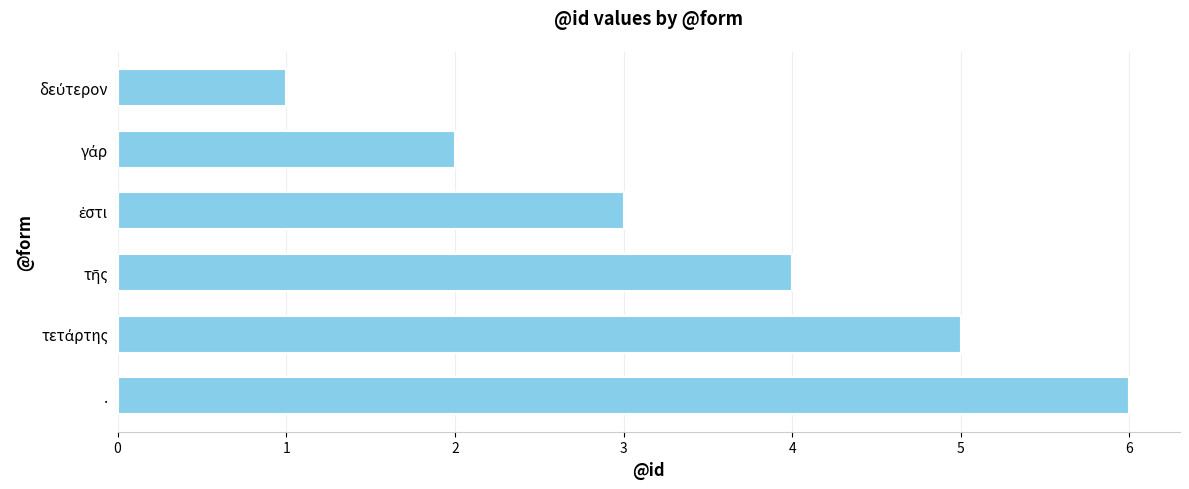

How many data points are less than 4?

3